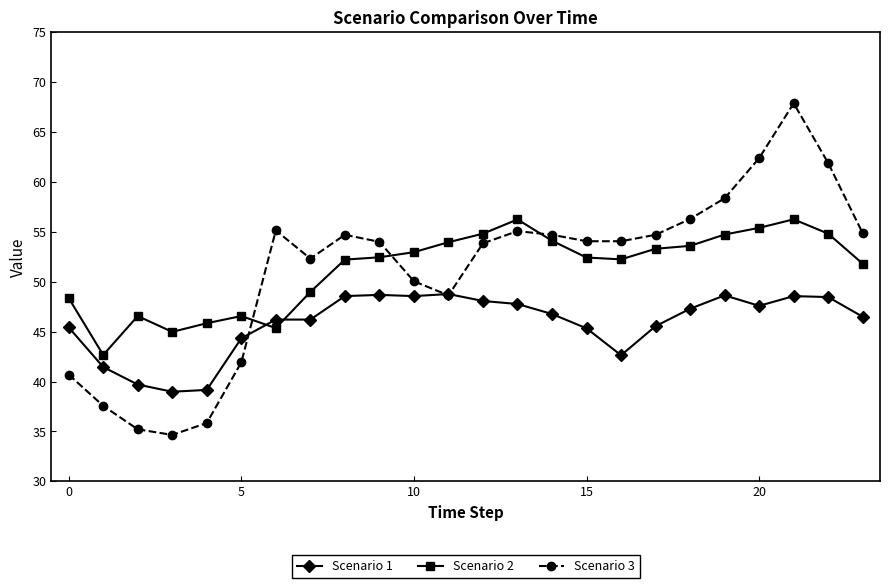

What is the greatest value displayed?

67.9